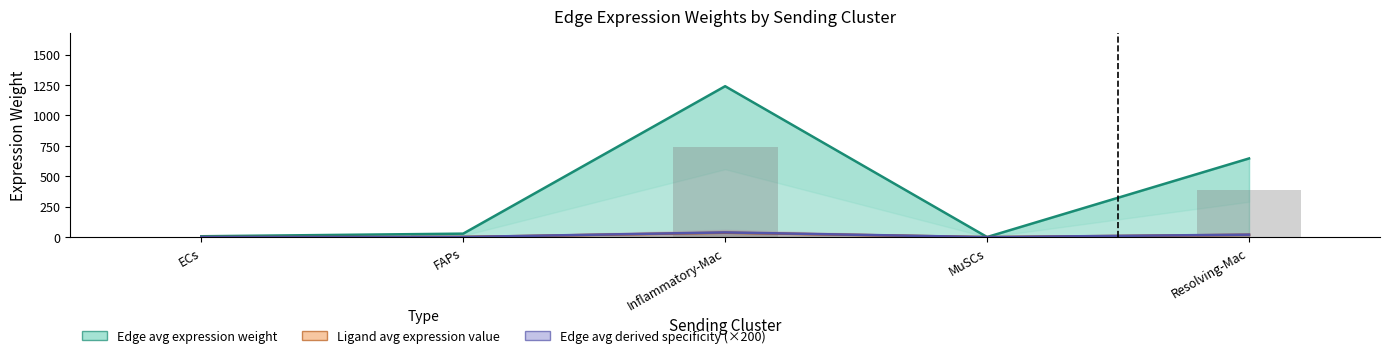

At which category is the sum across all series the highest?

Inflammatory-Mac